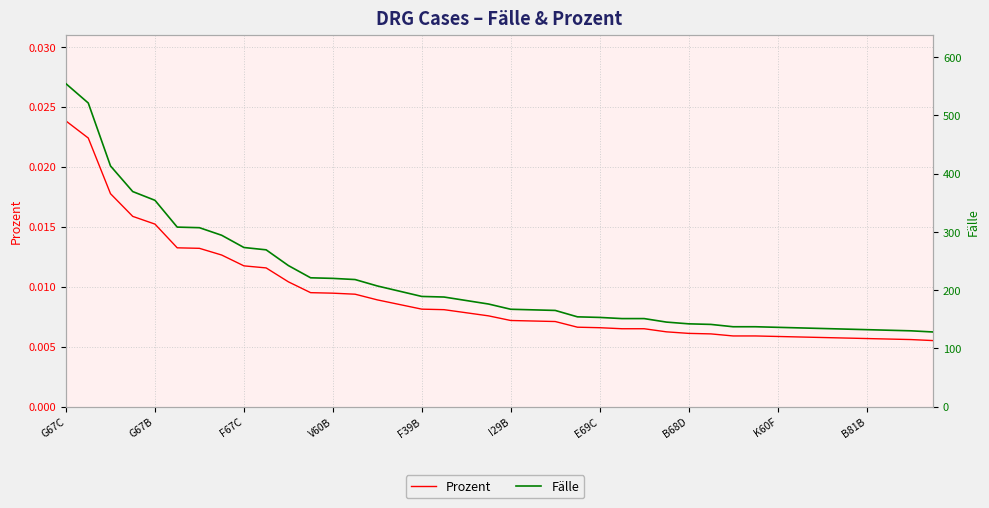

The value of Fälle at 19 is 176.0. True or false?

True